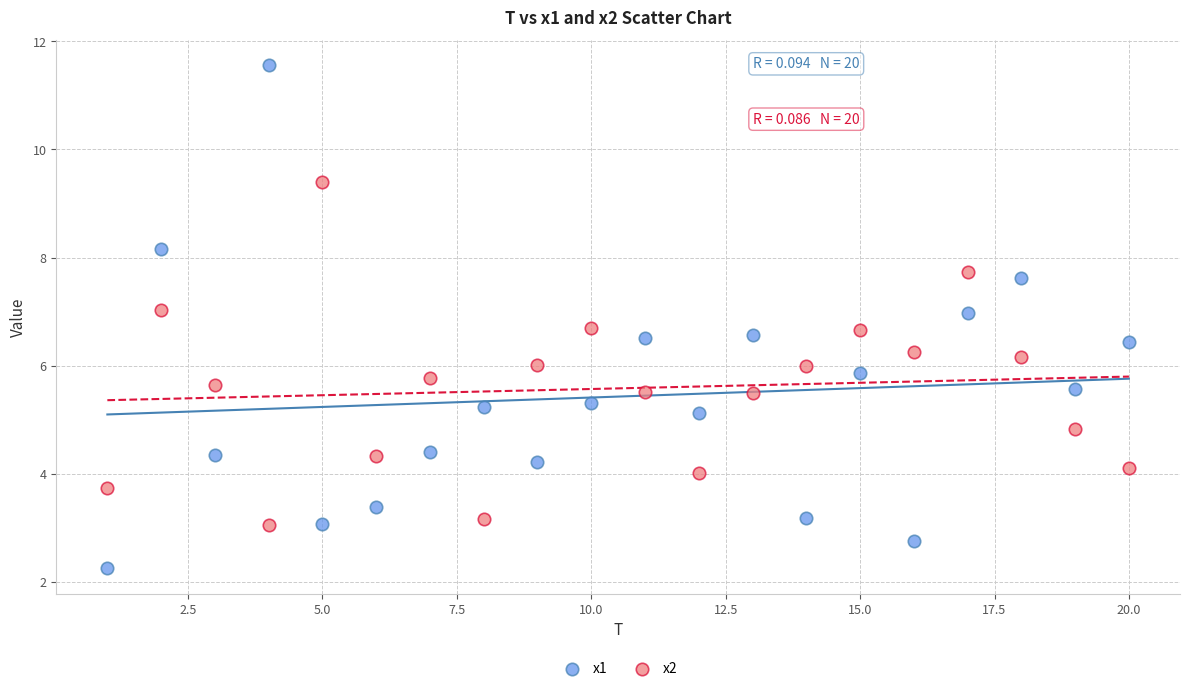

What is the X range (max minus min) for the scatter plot?

19.0